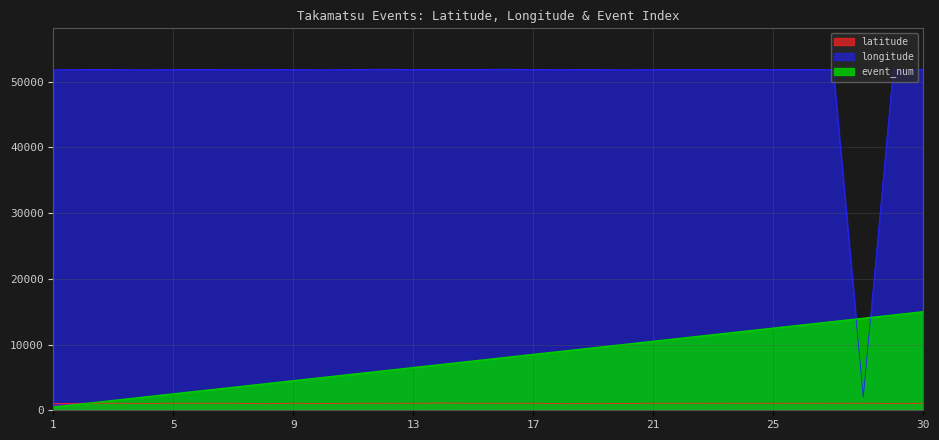

At which label does longitude reach its minimum?

28